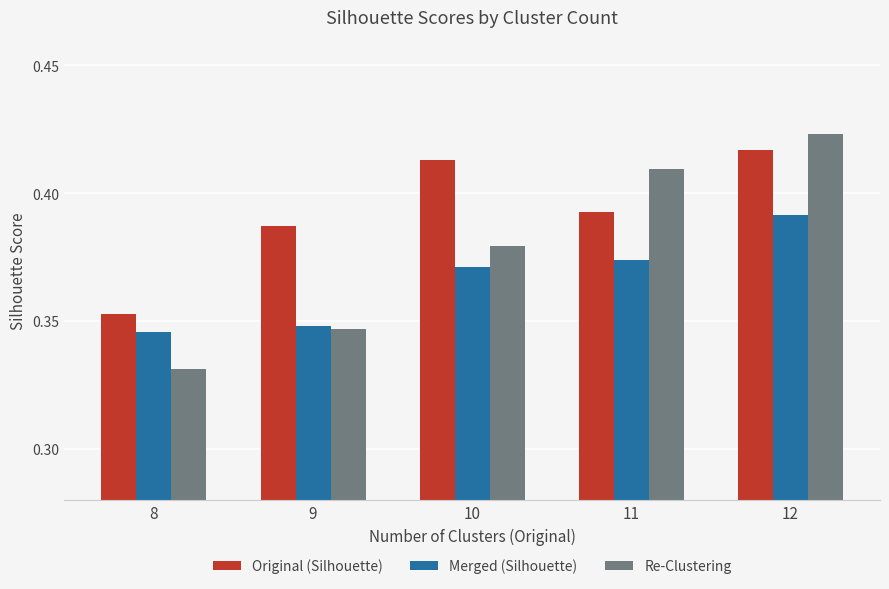

List the series in order of their overall mean, lowest first.

Merged (Silhouette), Re-Clustering, Original (Silhouette)